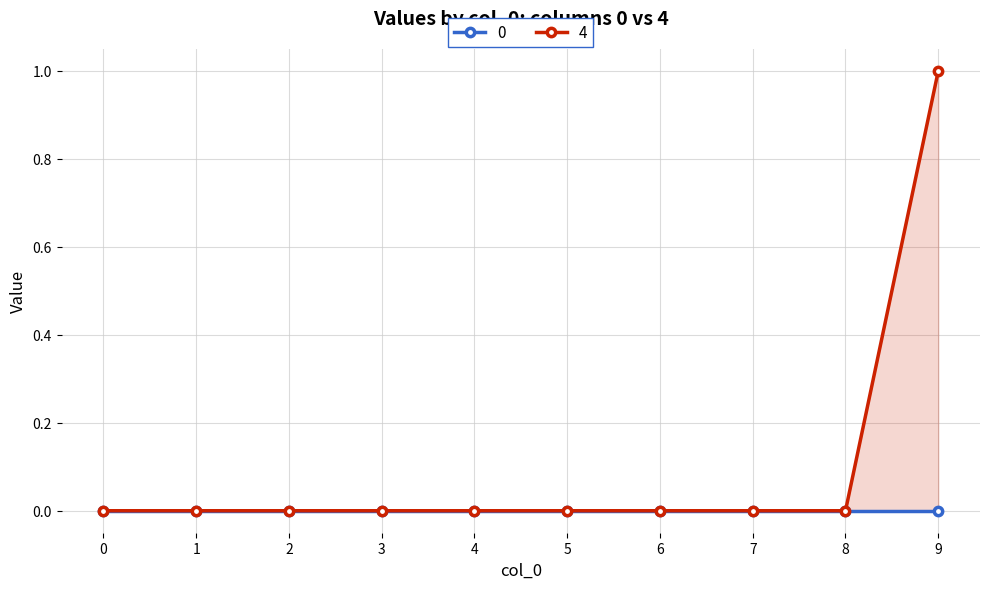

How many data points are above 0?

1